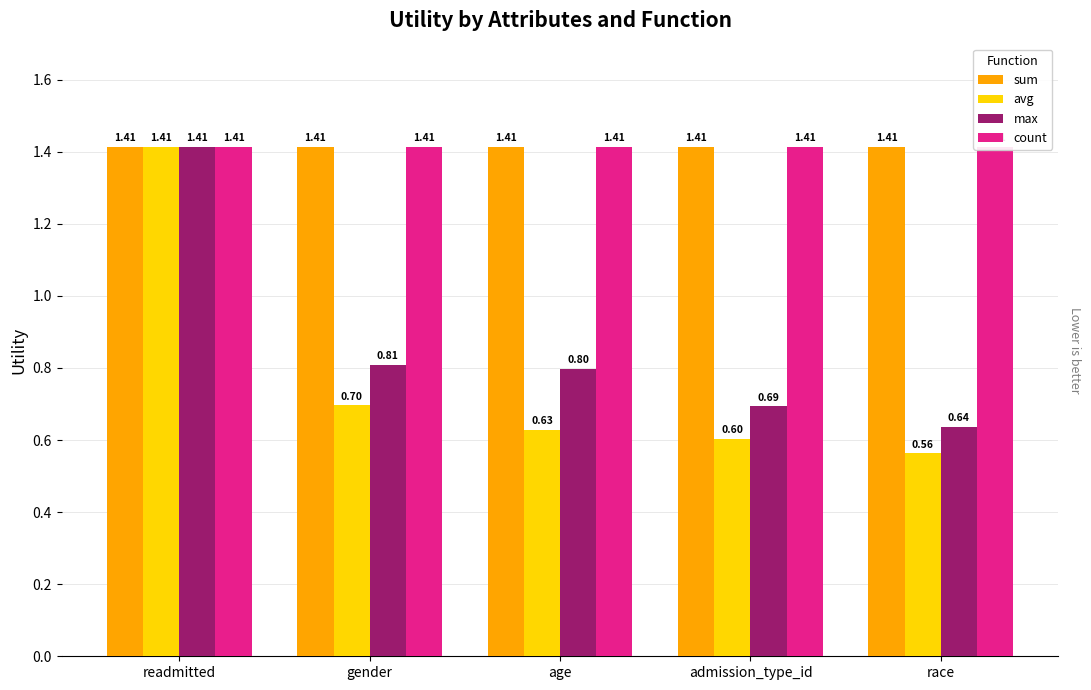

Reading right to left, list all the values displayed in this chart.

sum: 1.4	1.4	1.4	1.4	1.4
avg: 0.6	0.6	0.6	0.7	1.4
max: 0.6	0.7	0.8	0.8	1.4
count: 1.4	1.4	1.4	1.4	1.4